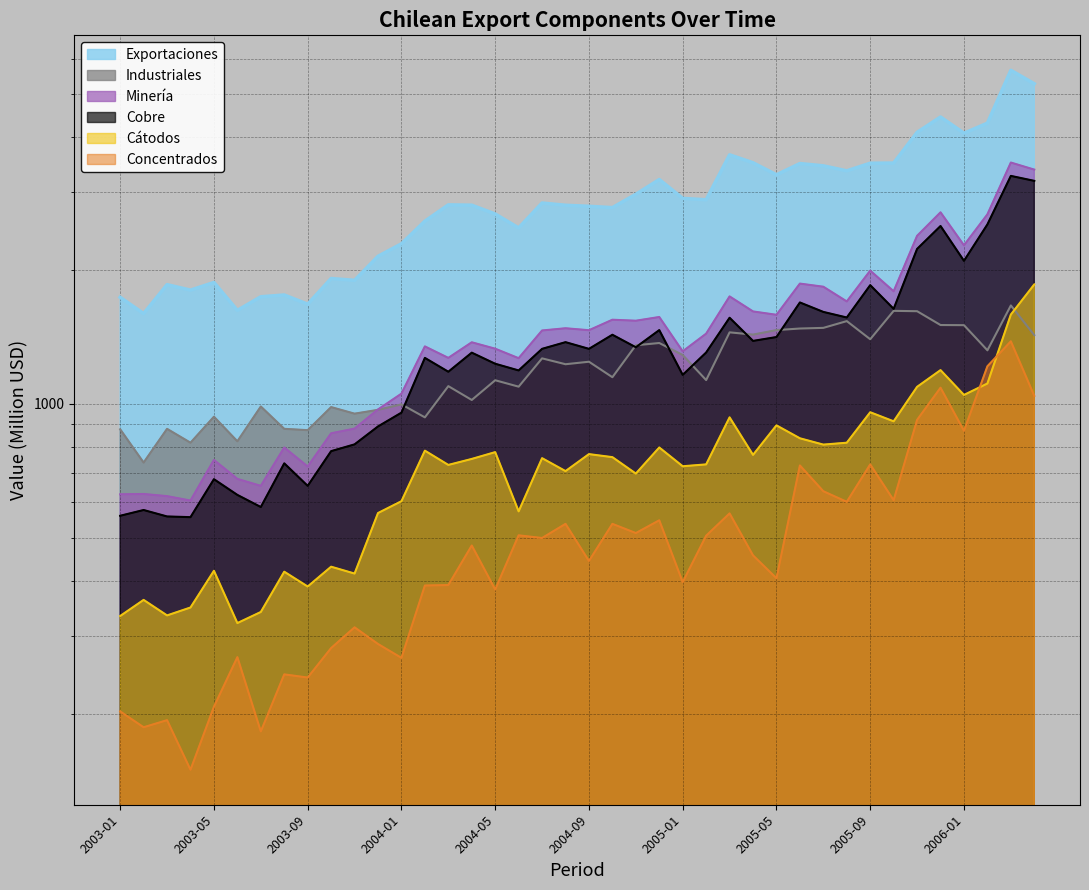

Reading left to right, list all the values displayed in this chart.

Exportaciones: 1739	1598	1857	1805	1878	1625	1744	1760	1678	1917	1899	2151	2295	2581	2809	2804	2679	2492	2836	2803	2788	2769	2967	3203	2905	2884	3641	3494	3283	3480	3439	3351	3486	3489	4091	4430	4073	4291	5644	5264
Minería: 626	627	620	606	748	678	654	798	723	859	880	972	1055	1348	1270	1377	1332	1268	1464	1481	1466	1548	1540	1570	1314	1440	1747	1616	1588	1867	1837	1702	1997	1794	2392	2702	2277	2674	3498	3372
Cobre: 560	577	558	556	677	624	586	735	654	783	811	890	956	1270	1182	1305	1232	1190	1331	1378	1331	1432	1342	1467	1163	1306	1564	1387	1415	1693	1612	1566	1852	1638	2235	2517	2101	2538	3264	3181
Cátodos: 333	362	334	348	421	321	340	419	388	430	415	568	604	785	729	752	779	573	755	706	771	759	697	798	724	731	933	768	895	837	810	818	958	914	1093	1192	1048	1112	1590	1859
Concentrados: 203	187	194	150	208	269	183	246	242	282	314	288	268	390	391	480	382	506	499	537	443	537	512	547	397	505	567	456	405	727	636	602	731	607	921	1088	870	1216	1384	1043
Industriales: 877	738	879	818	936	824	987	879	873	984	951	970	998	933	1097	1021	1131	1094	1267	1229	1245	1149	1356	1372	1289	1132	1450	1433	1467	1479	1484	1537	1399	1621	1618	1506	1505	1321	1667	1429